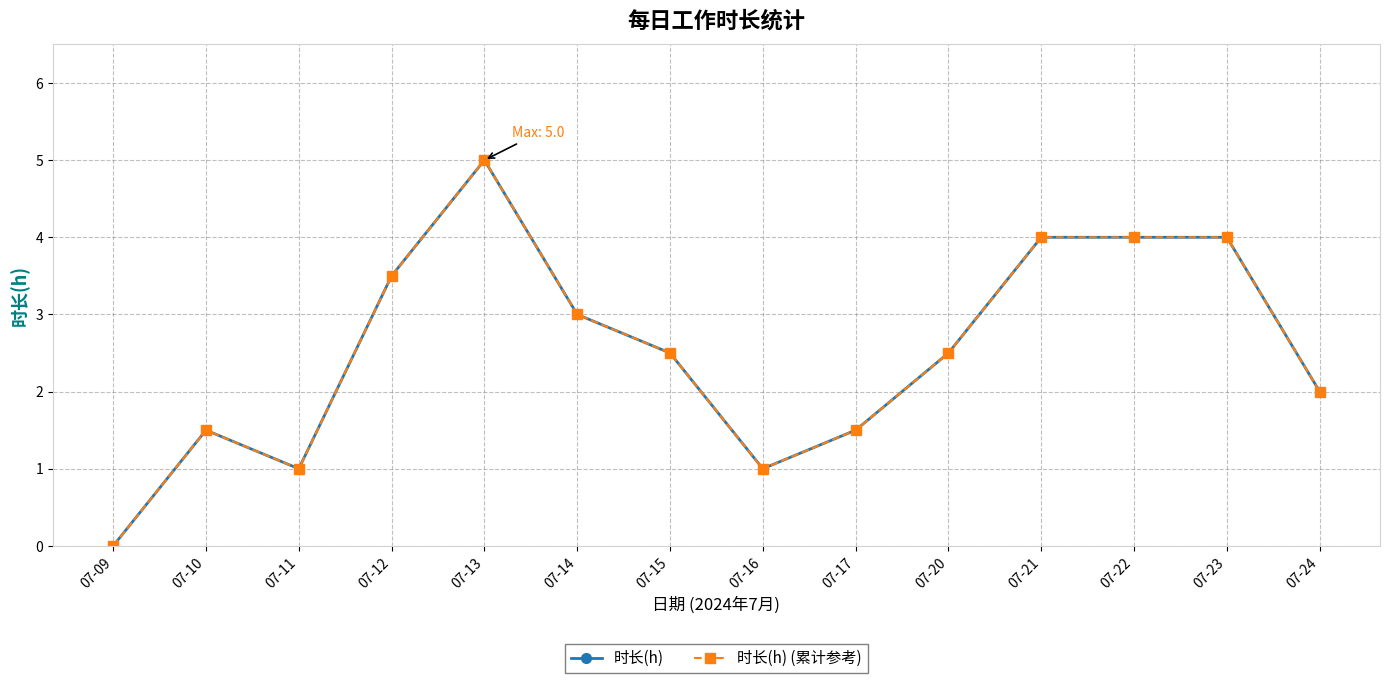

What is the value of the 时长(h) point at the 13th from the left?

4.0